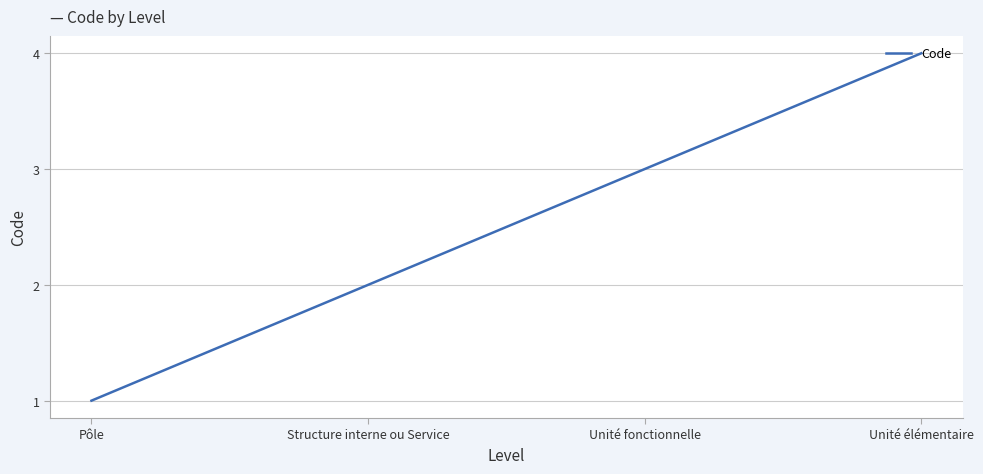

What is the minimum value shown in the chart?

1